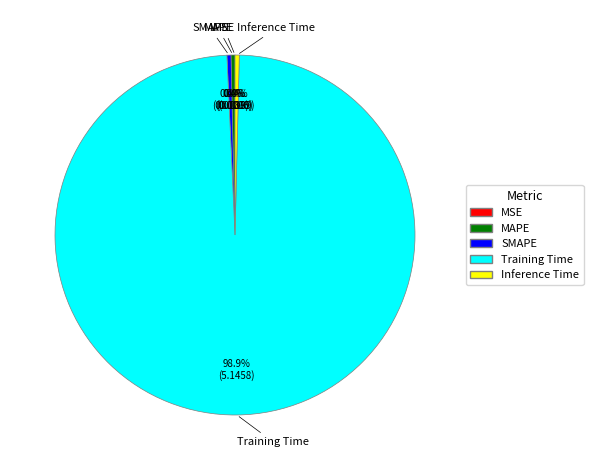

Do SMAPE and Inference Time together represent more than half of the pie?

No